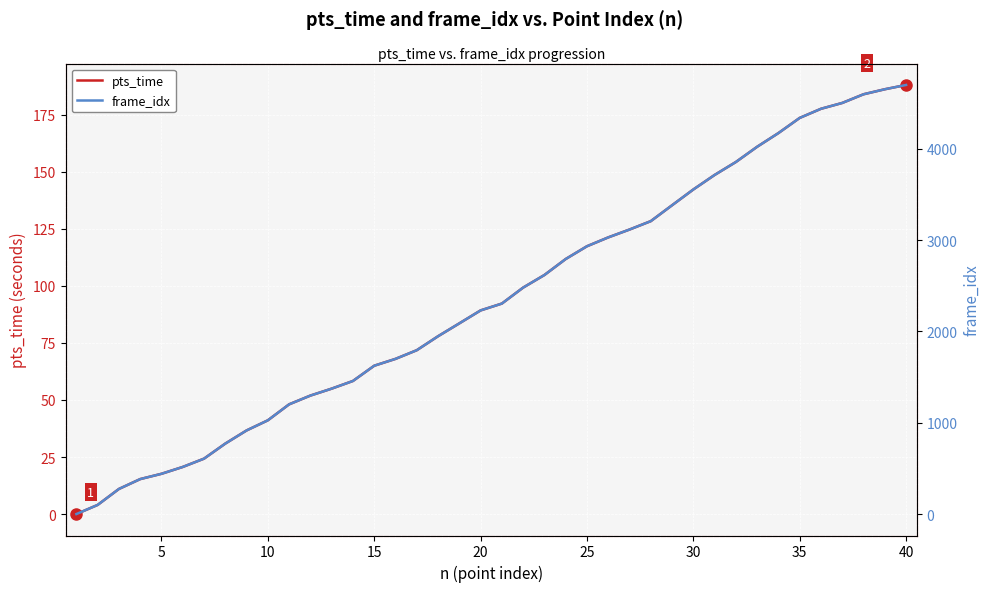

The value of pts_time at 20 is 89.2. True or false?

True